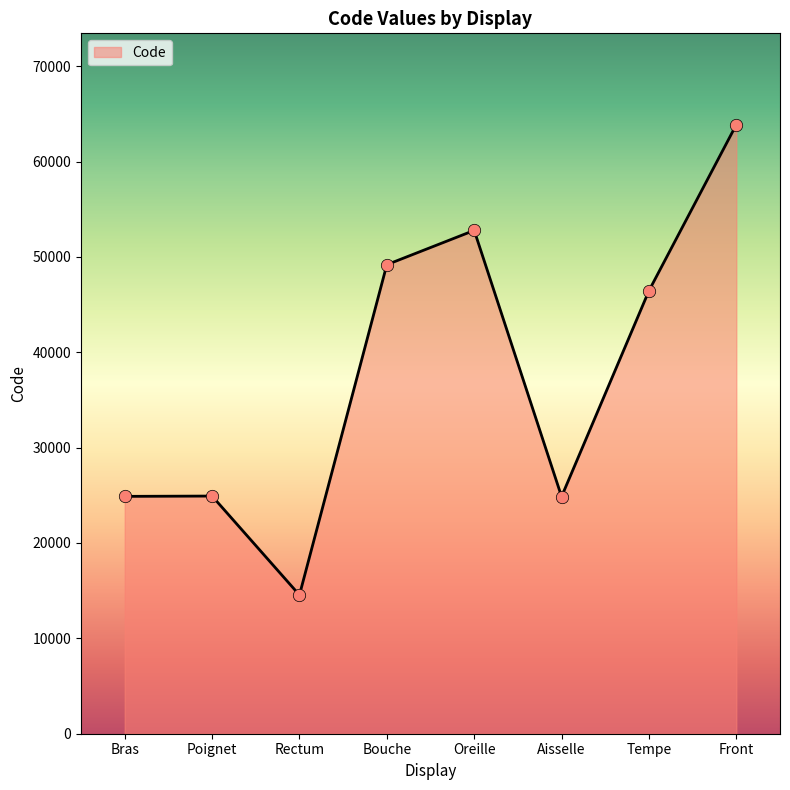

Which has a higher value, Front or Rectum?

Front